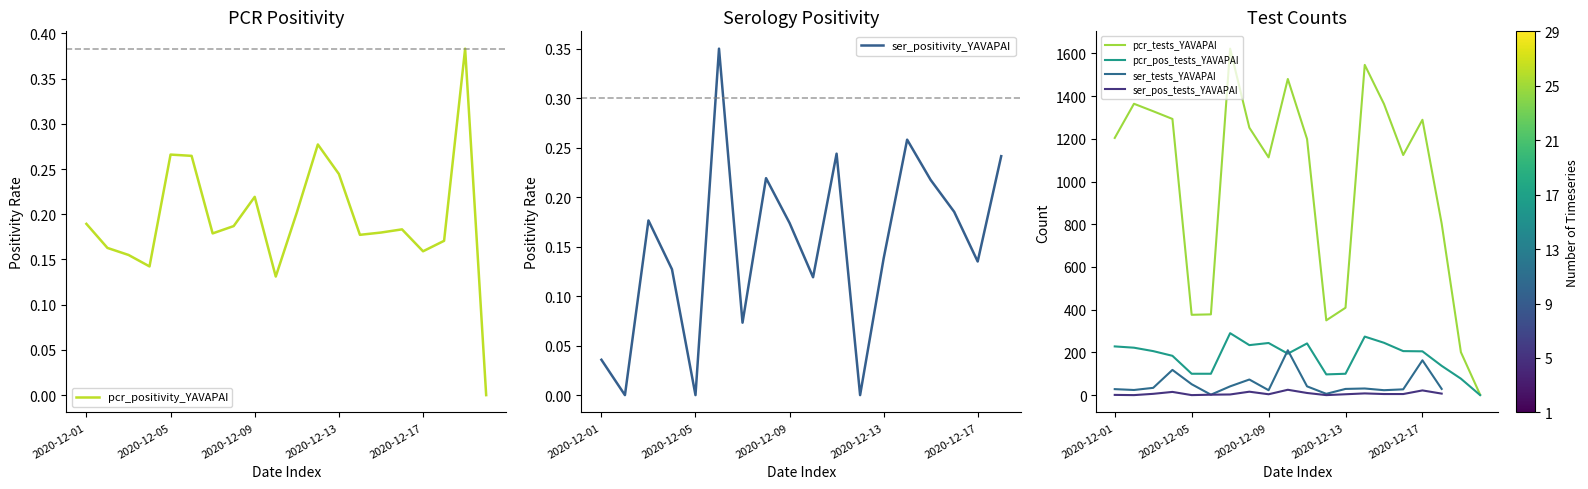

How many data points does each series have?

20